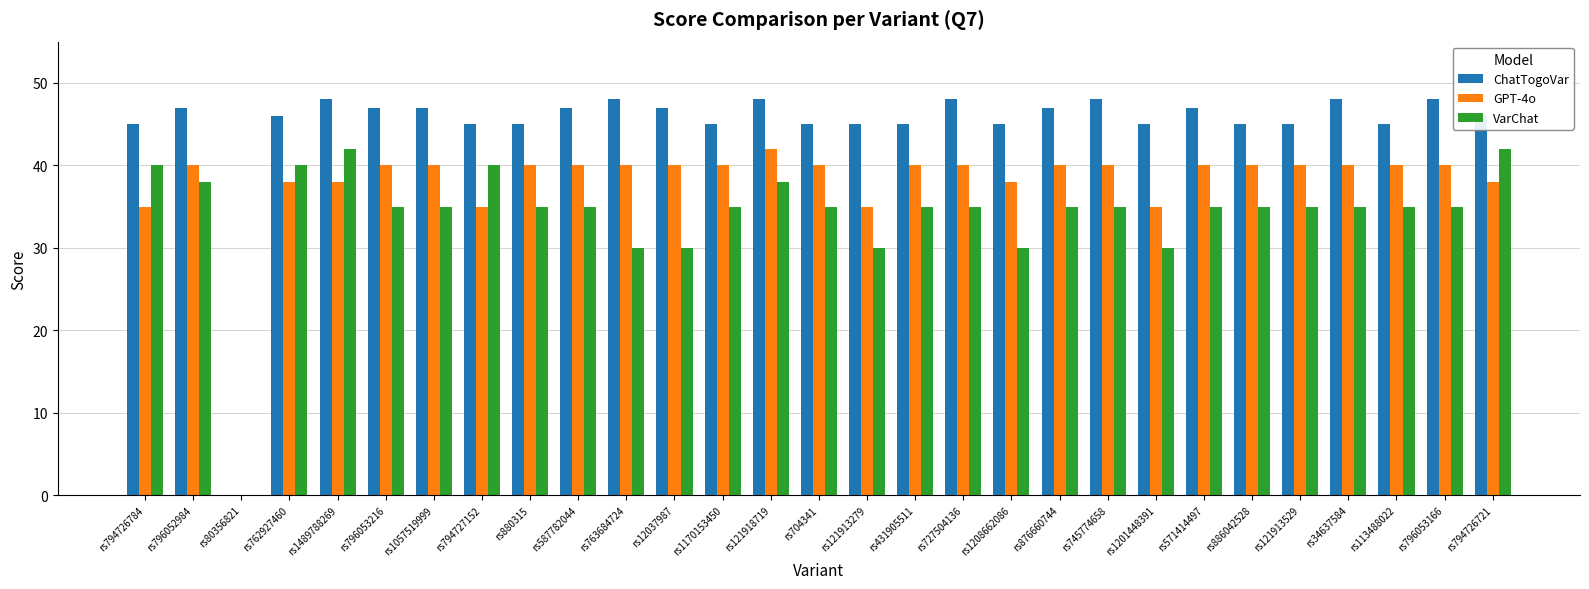

Are the bars horizontal?

No